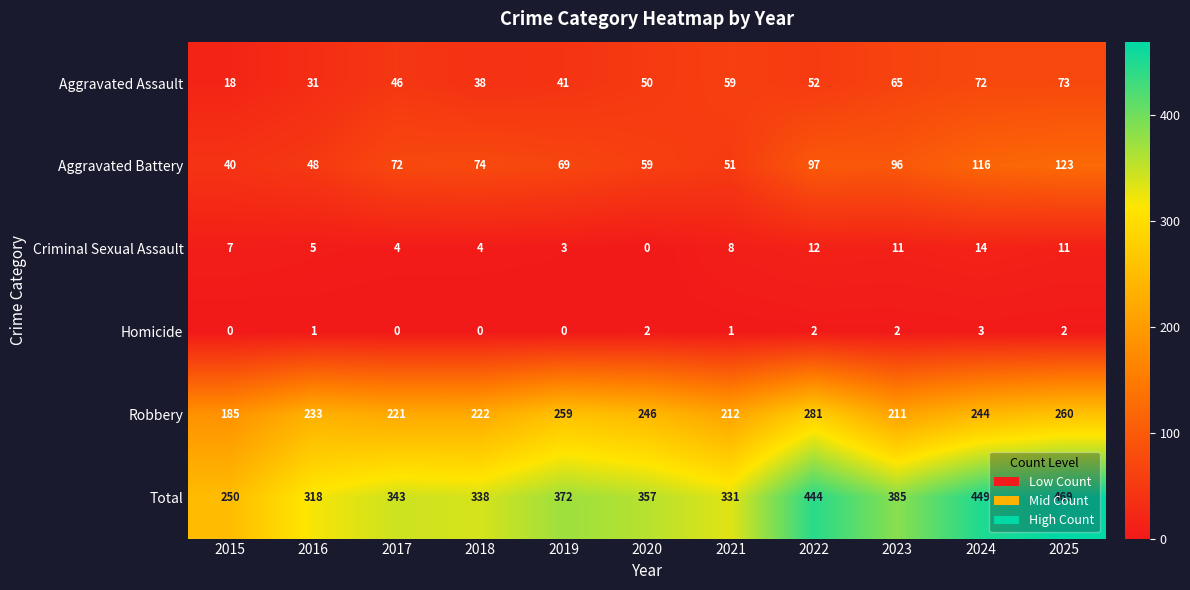

What is the maximum value shown in the chart?

469